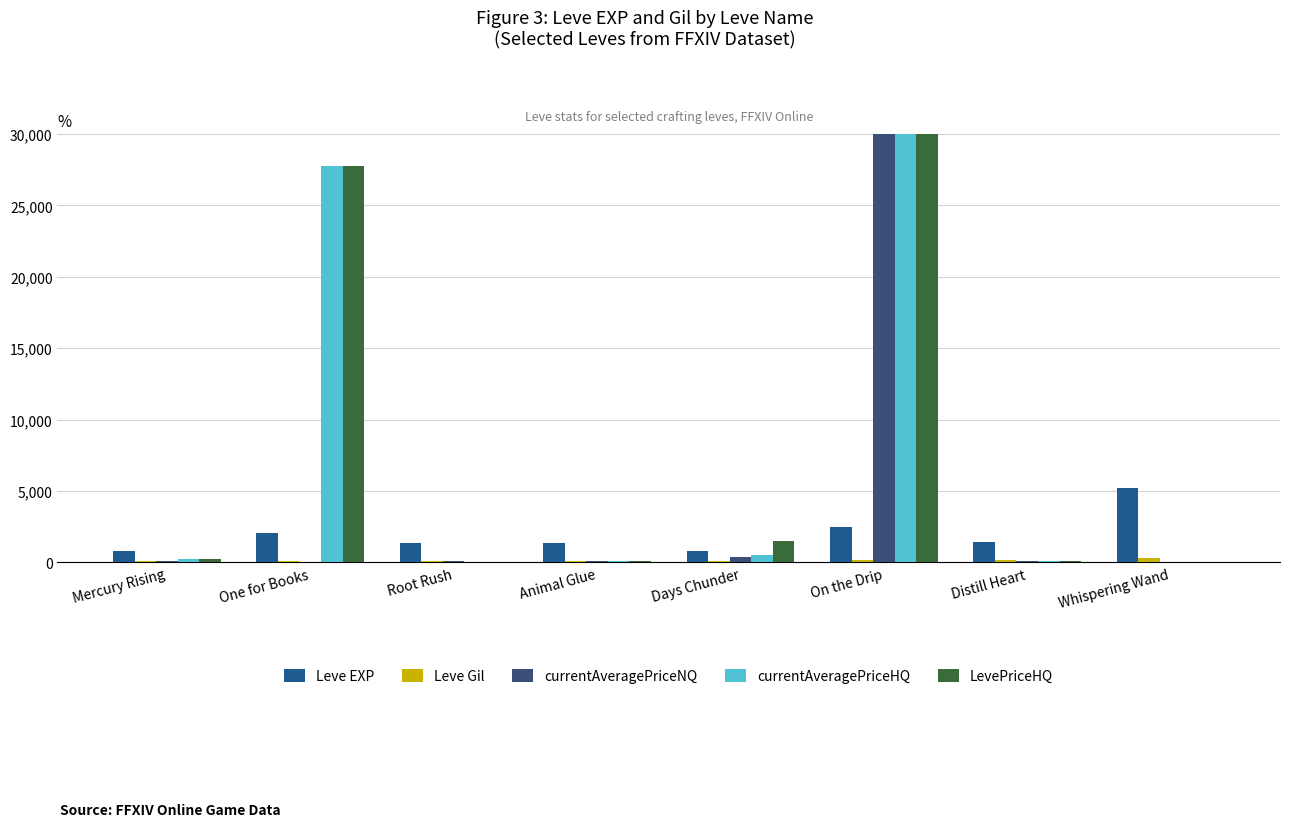

What is the spread (max minus min) of values at One for Books?

27771.3